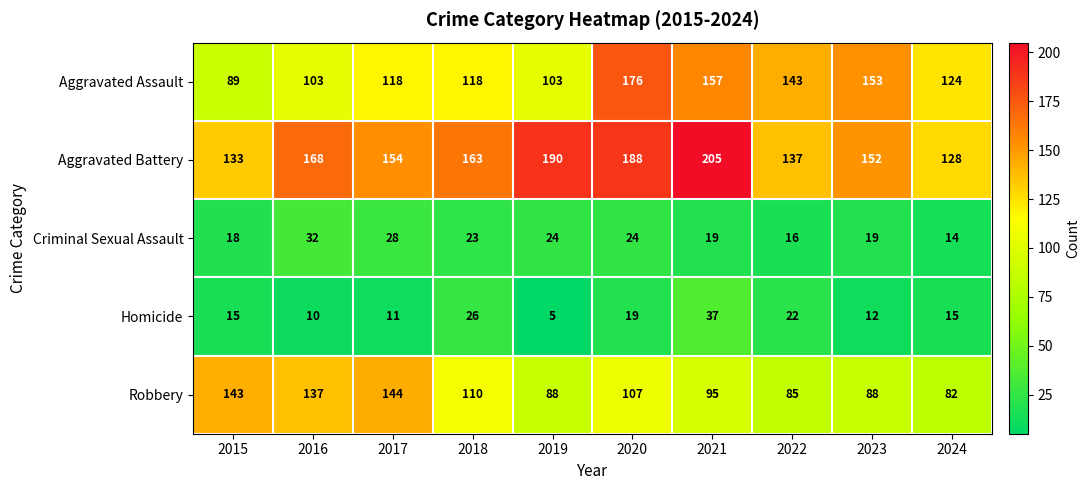

What is the difference between the Robbery values at 2023 and 2020?

19